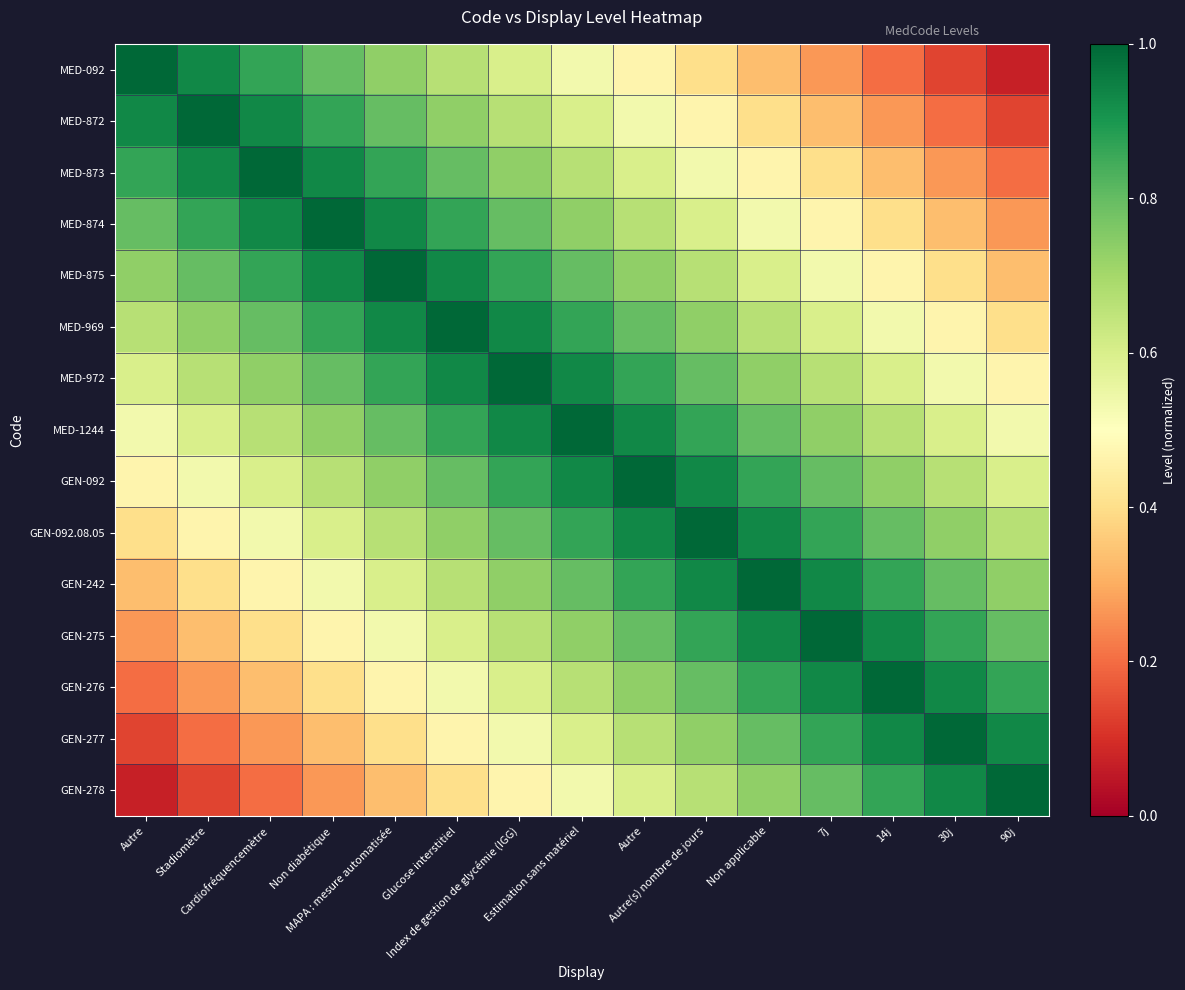

Rank the series by their maximum value, from highest to lowest.

MED-092, MED-872, MED-873, MED-874, MED-875, MED-969, MED-972, MED-1244, GEN-092, GEN-092.08.05, GEN-242, GEN-275, GEN-276, GEN-277, GEN-278